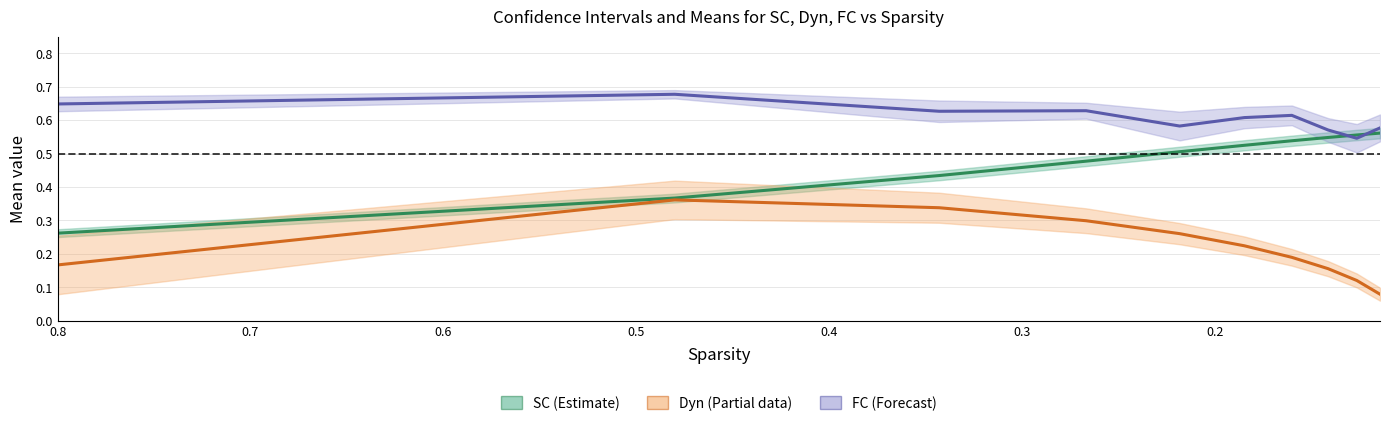

After their last crossing, which series has the higher values: SC Mean or FC Mean?

FC Mean